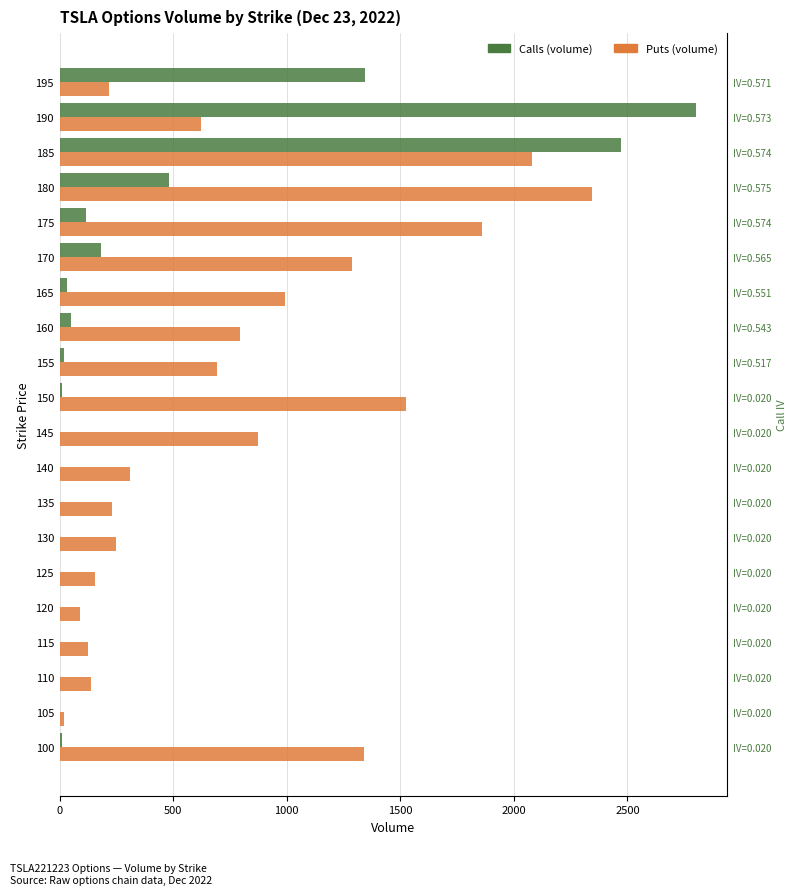

What is the total value across all series at 195?

1562